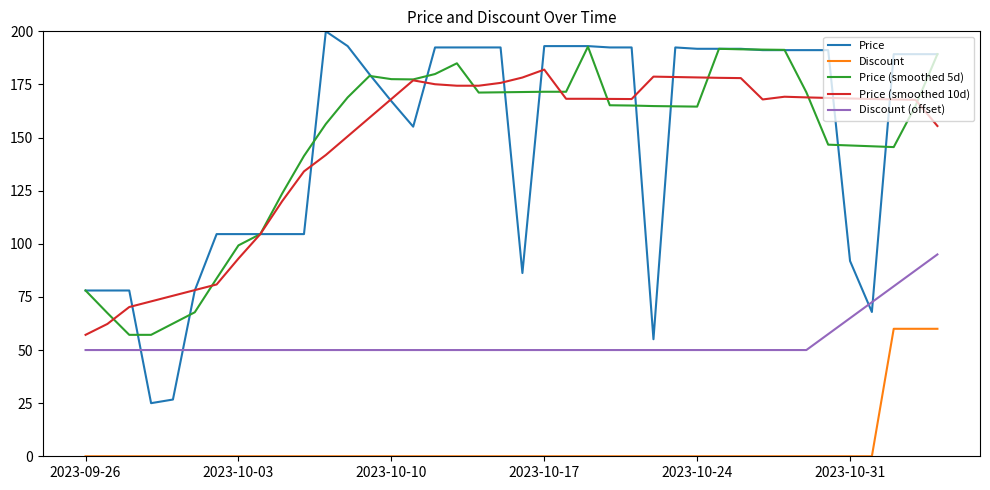

What is the greatest value displayed?

200.0